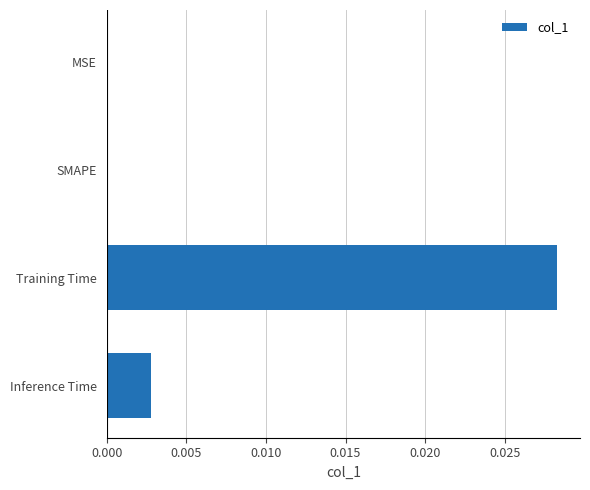

How many distinct data groups are displayed?

1